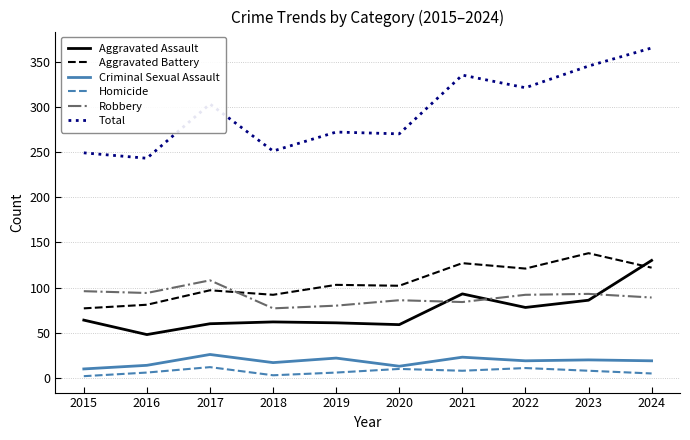

What is the highest value of the Homicide series?

12